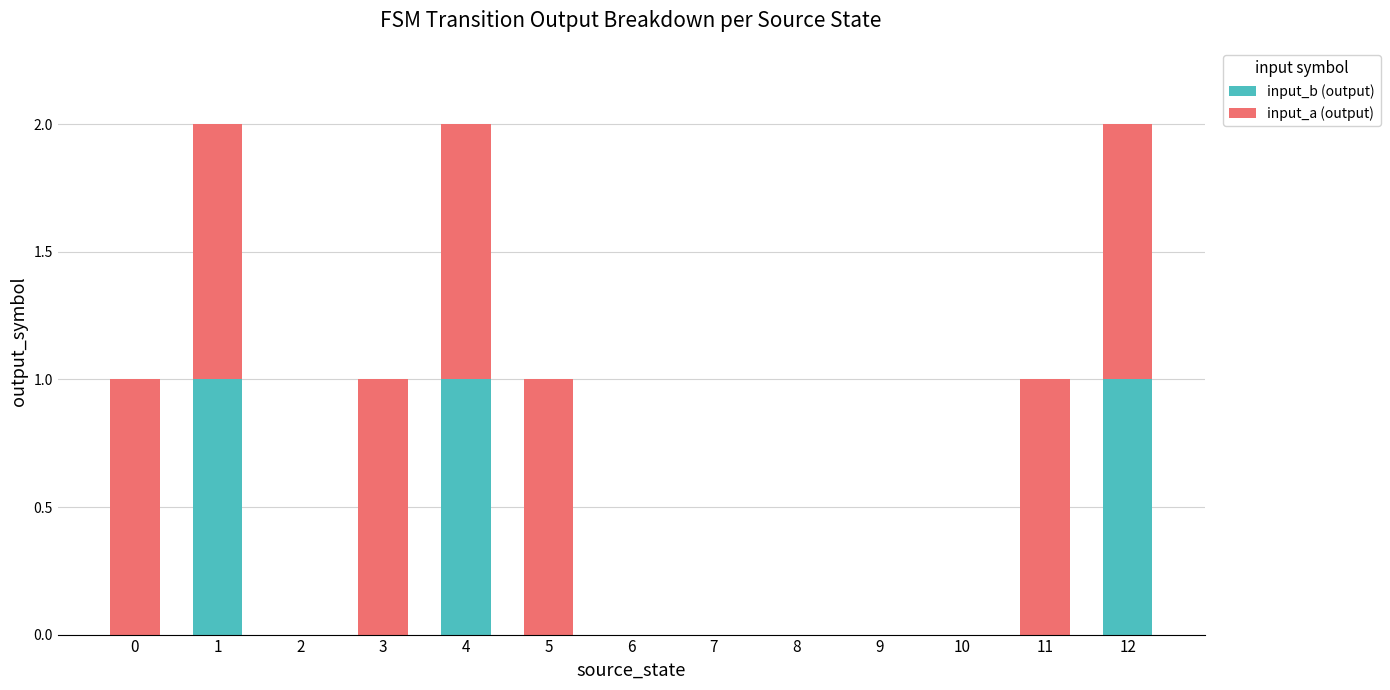

Is it true that input_b (output) equals -1 at 9?

False